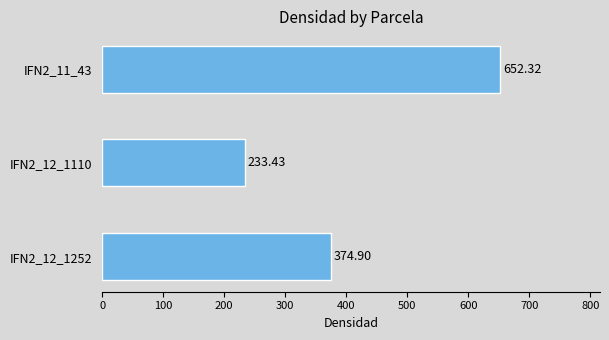

What is the difference between the values at IFN2_12_1110 and IFN2_12_1252?

141.5